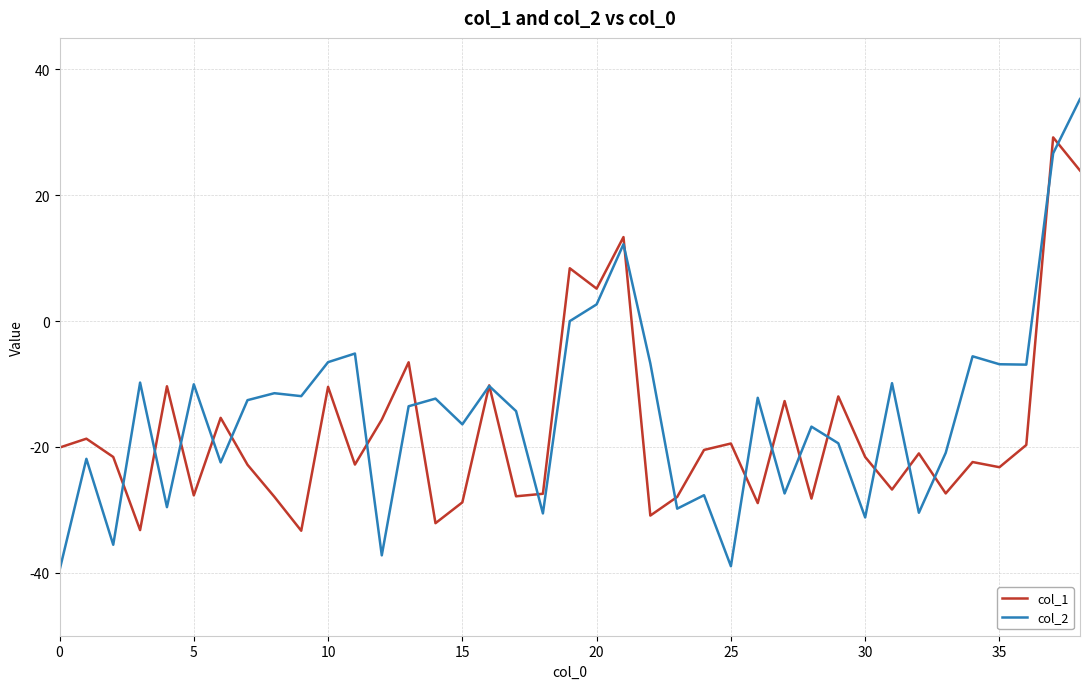

What is the minimum value for col_2?

-39.6